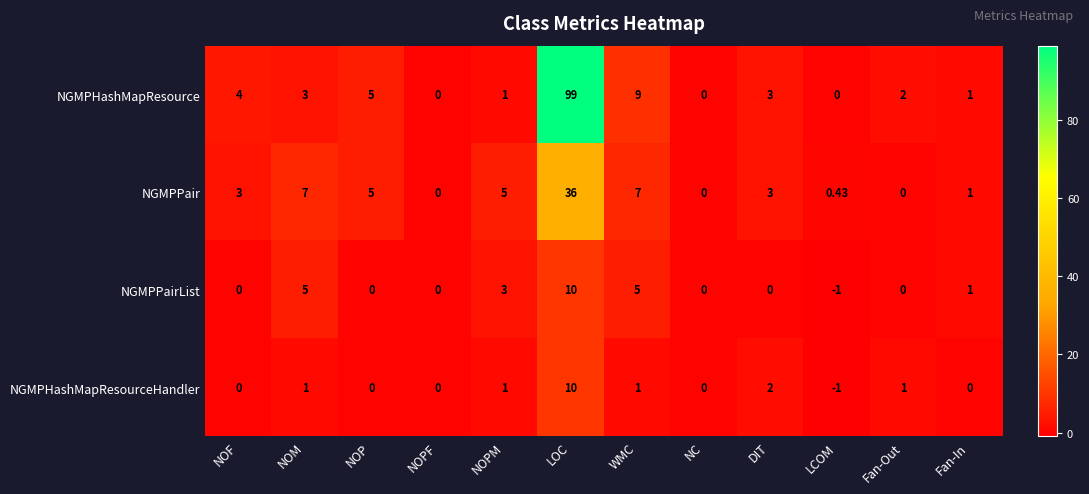

At which category does the chart reach its minimum across all series?

LCOM